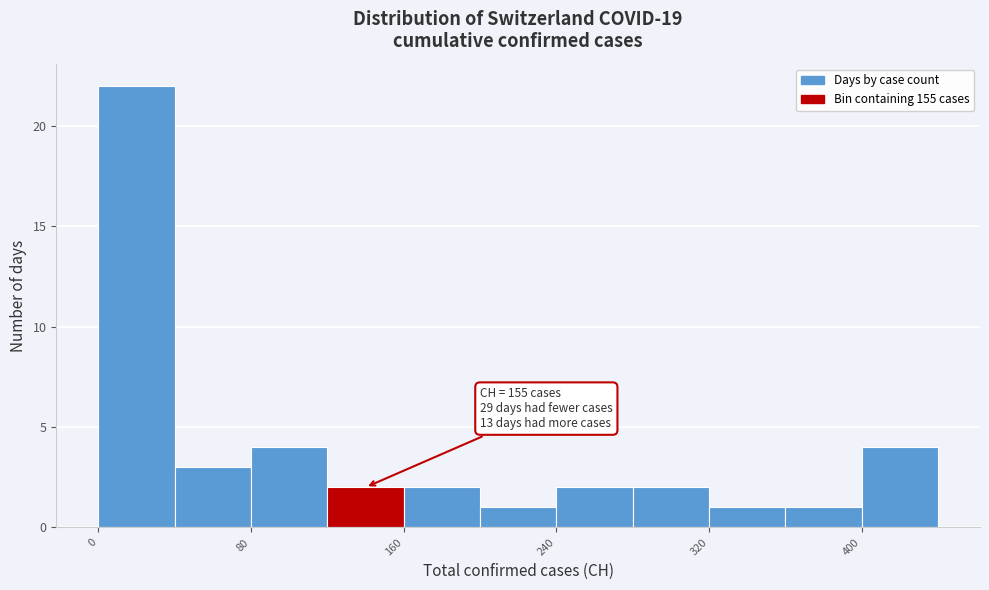

Over which range of the x-axis is the bar tallest?

0 to 40